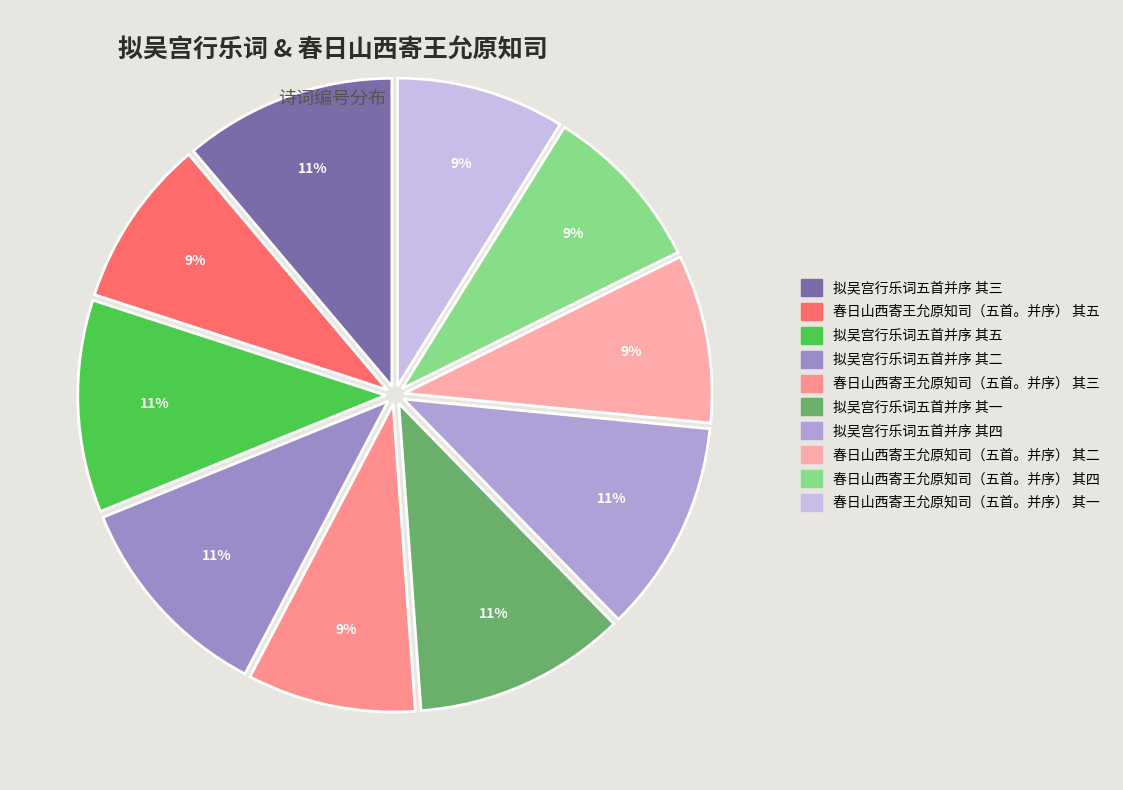

True or false: 春日山西寄王允原知司（五首。并序） 其三 accounts for 17% of the total.

False